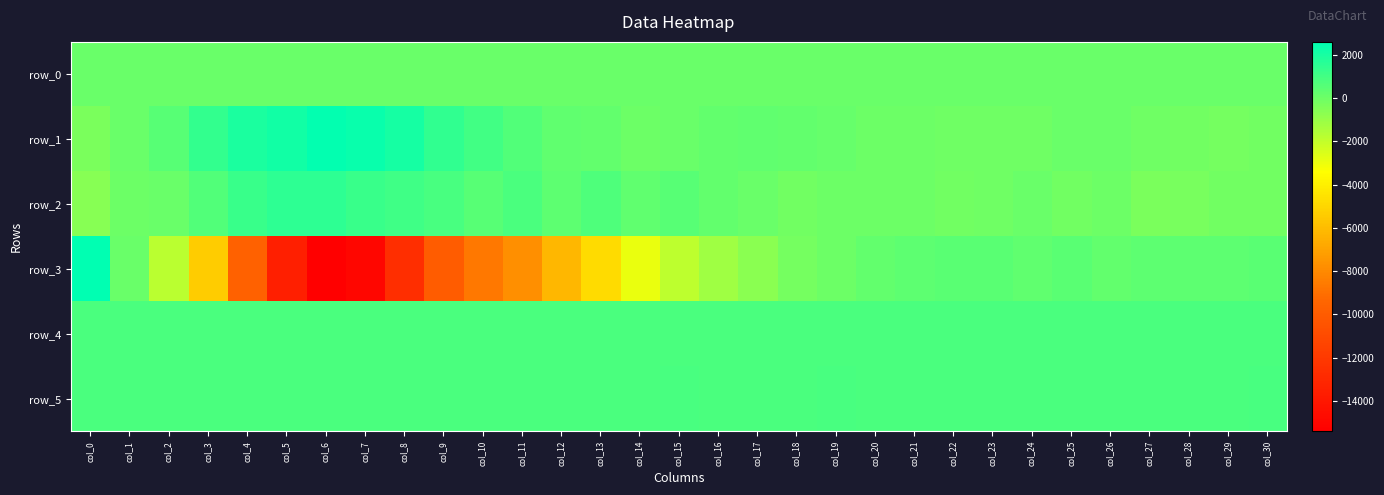

Reading right to left, what are all the values shown in this chart?

row_0: 101.4	101.4	101.3	101.3	101.2	101.2	101.2	101.1	101.1	101.0	101.0	100.9	100.9	100.8	100.8	100.7	100.7	100.6	100.6	100.5	100.5	100.4	100.4	100.3	100.3	100.2	100.2	100.1	100.1	100.0	100.0
row_1: -122.0	-169.0	-106.0	-50.0	107.0	69.0	-14.0	-45.0	-45.0	26.0	37.0	144.0	256.0	317.0	256.0	133.0	-4.0	221.0	333.0	647.0	1035.0	1461.0	2097.0	2362.0	2462.0	2133.0	1923.0	1368.0	546.0	81.0	-342.0
row_2: -105.0	-124.0	-269.0	-310.0	20.0	-83.0	82.0	-14.0	-112.0	21.0	16.0	13.0	-78.0	105.0	238.0	507.0	322.0	750.0	387.0	770.0	556.0	895.0	1055.0	1246.0	1493.0	1483.0	1221.0	644.0	136.0	27.0	-614.0
row_3: 450.0	410.0	348.0	375.0	252.0	434.0	308.0	428.0	420.0	370.0	235.0	12.0	-180.0	-639.0	-1172.0	-1880.0	-2914.0	-4825.0	-6200.0	-7751.0	-8660.0	-9967.0	-12635.0	-14975.0	-15396.0	-13516.0	-9668.0	-5369.0	-1810.0	119.0	2596.0
row_4: 822.0	820.0	828.0	824.0	825.0	818.0	822.0	822.0	826.0	823.0	825.0	827.0	826.0	821.0	826.0	831.0	825.0	825.0	823.0	826.0	823.0	822.0	825.0	820.0	821.0	817.0	816.0	819.0	815.0	816.0	814.0
row_5: 839.0	838.0	835.0	833.0	838.0	837.0	838.0	834.0	834.0	829.0	837.0	841.0	838.0	836.0	833.0	839.0	837.0	837.0	837.0	835.0	836.0	829.0	837.0	828.0	829.0	828.0	827.0	835.0	833.0	832.0	832.0